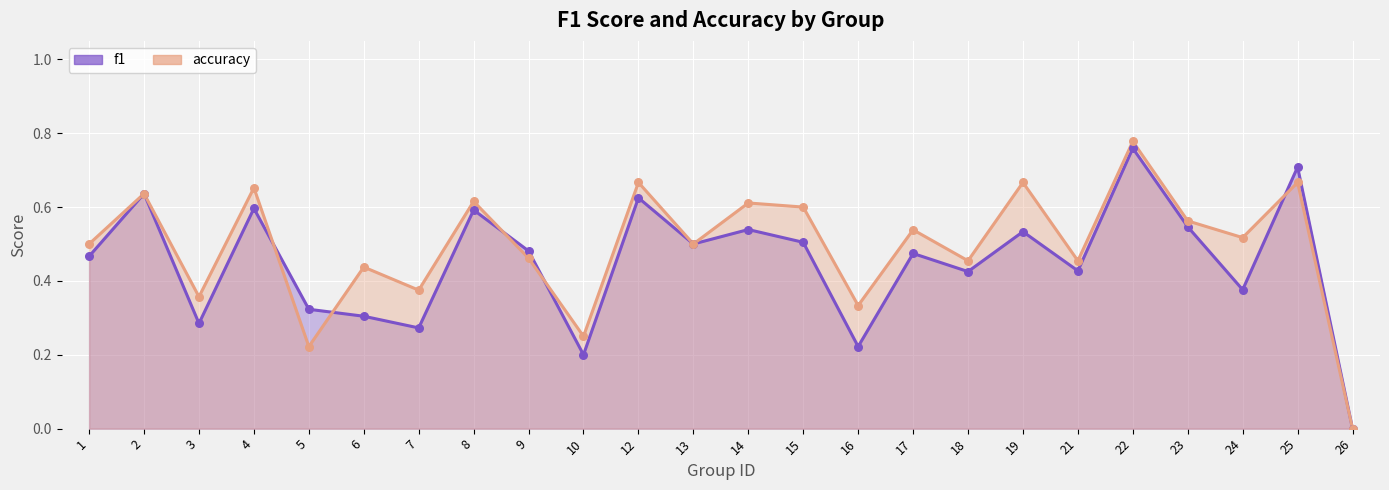

What are all the series names shown in the legend?

f1, accuracy